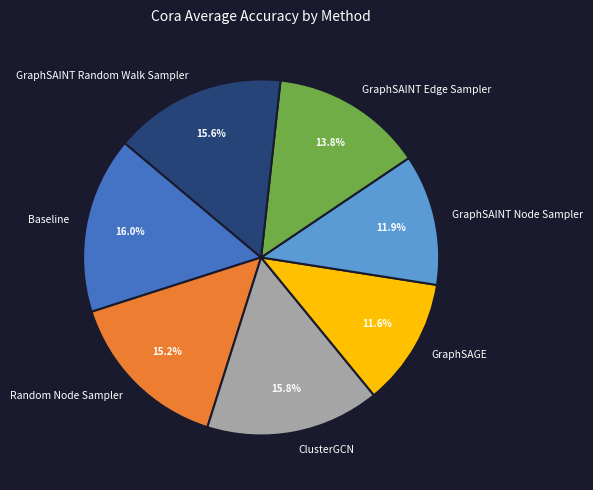

Is GraphSAGE the majority of the pie?

No